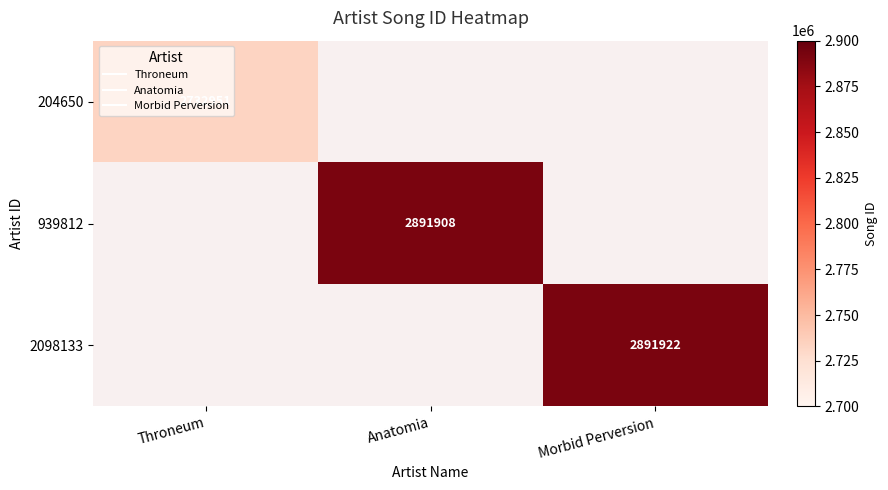

Which has a higher value, Throneum or Morbid Perversion?

Morbid Perversion